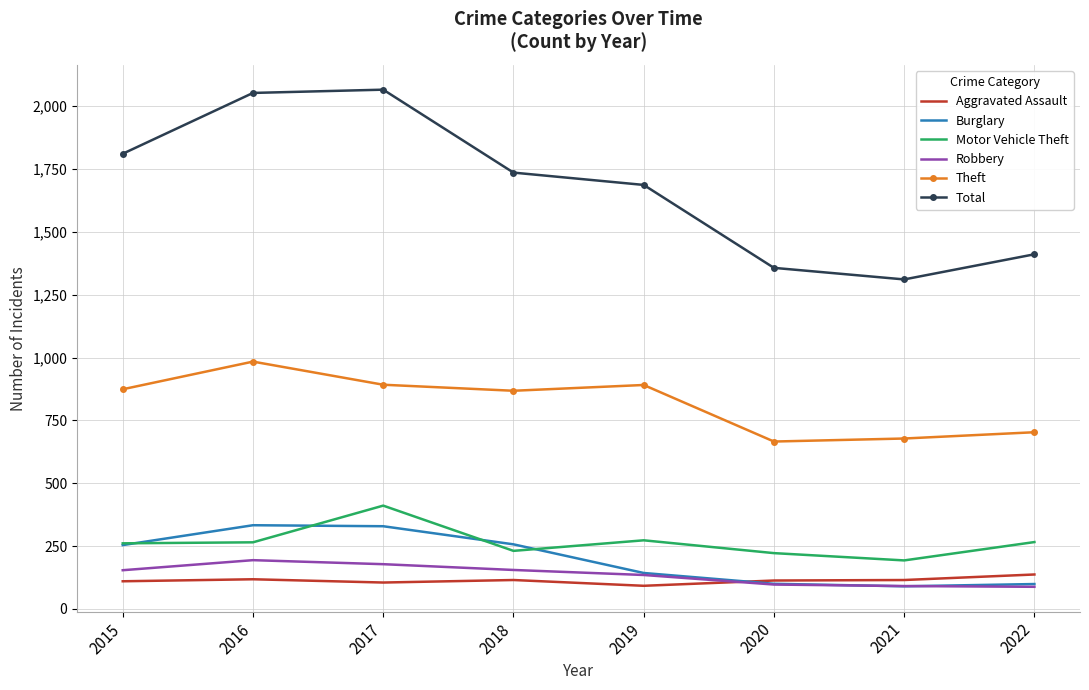

Is it true that Burglary equals 329 at 2017?

True